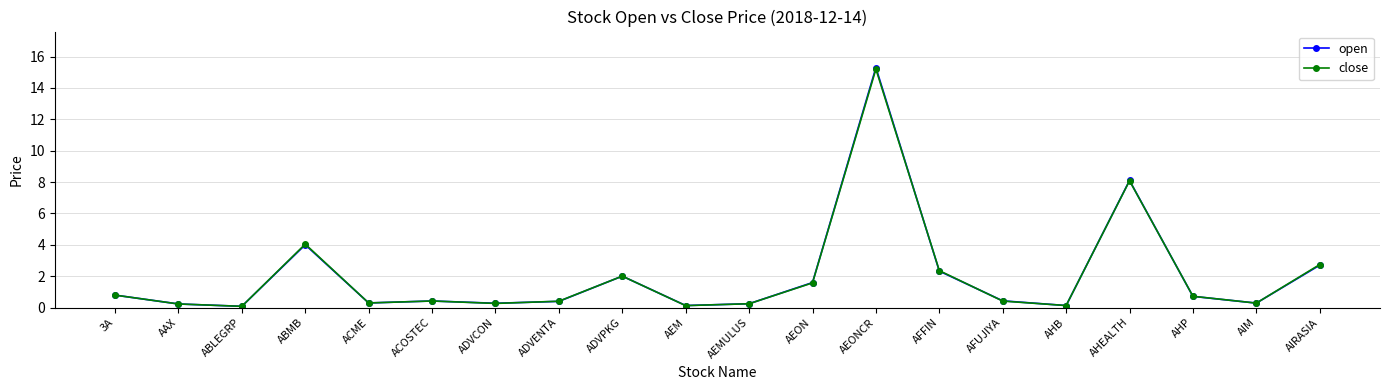

What is the highest value of the close series?

15.2